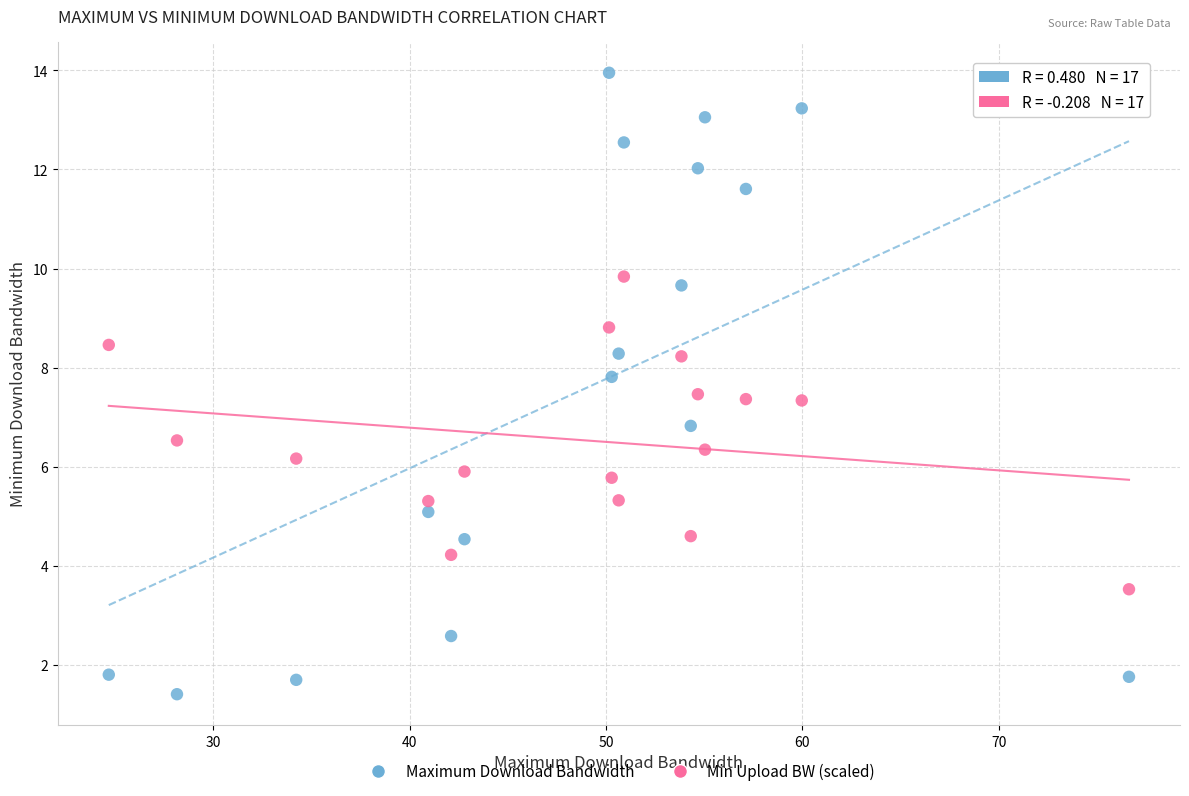

Across all data points, what is the range of Y values (max minus min)?

12.5